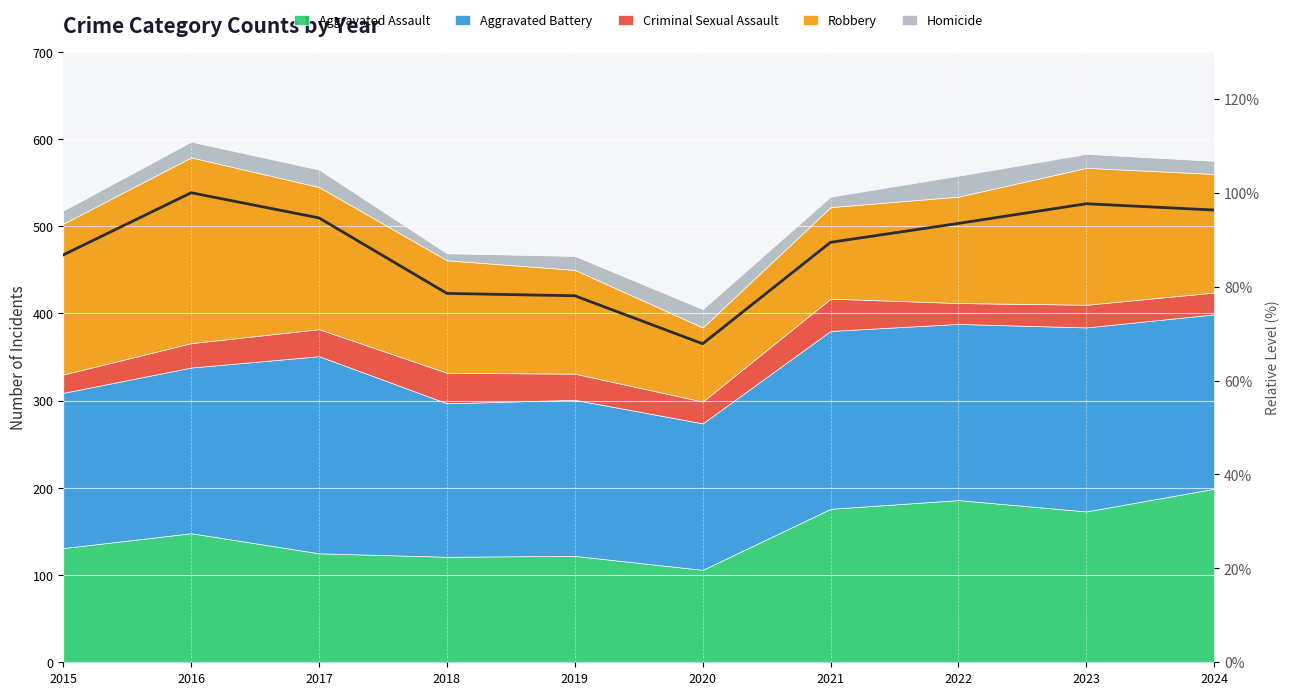

True or false: there are more than 2 points higher than both neighbors.

False